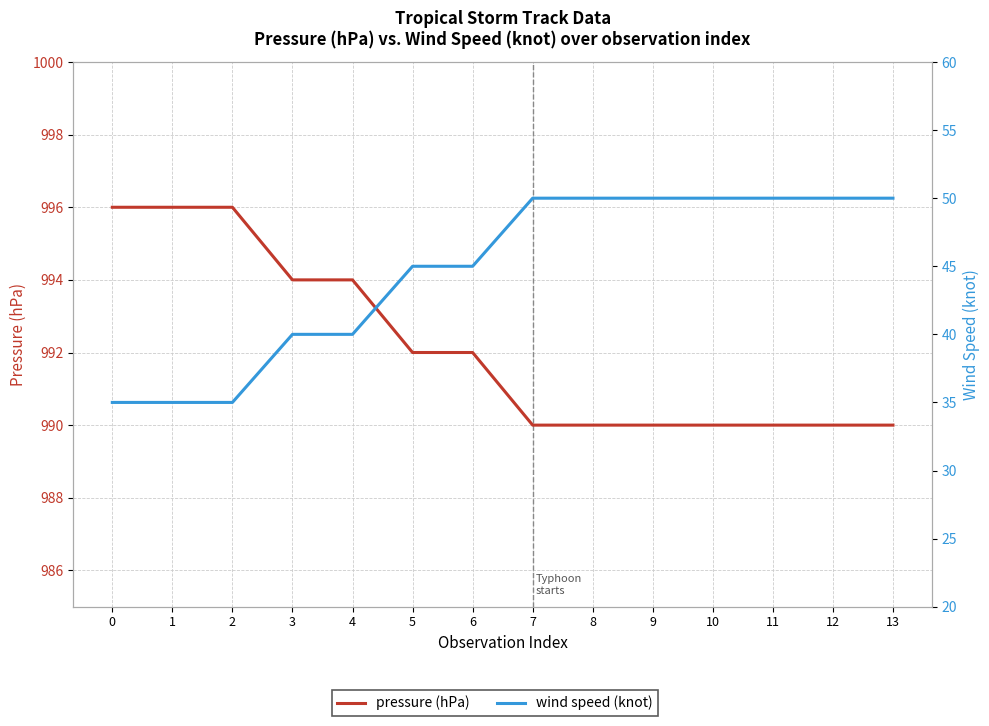

Is the value of wind speed (knot) at 13 greater than the value of pressure (hPa) at 13?

No